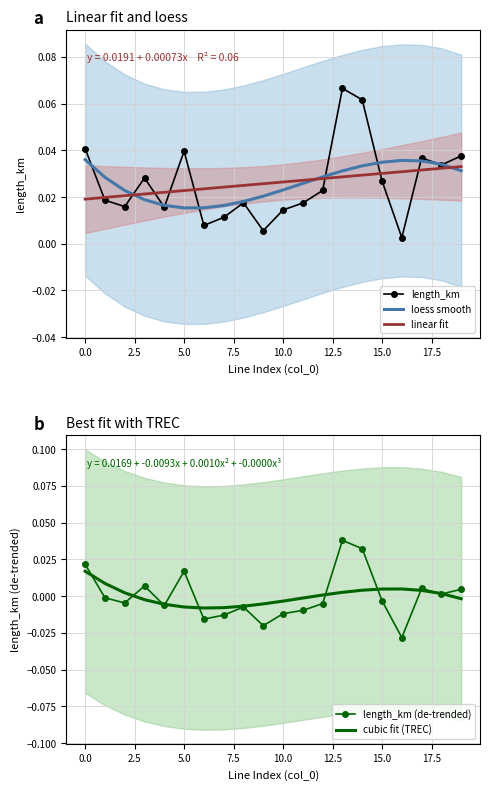

At which category is the sum across all series the highest?

13